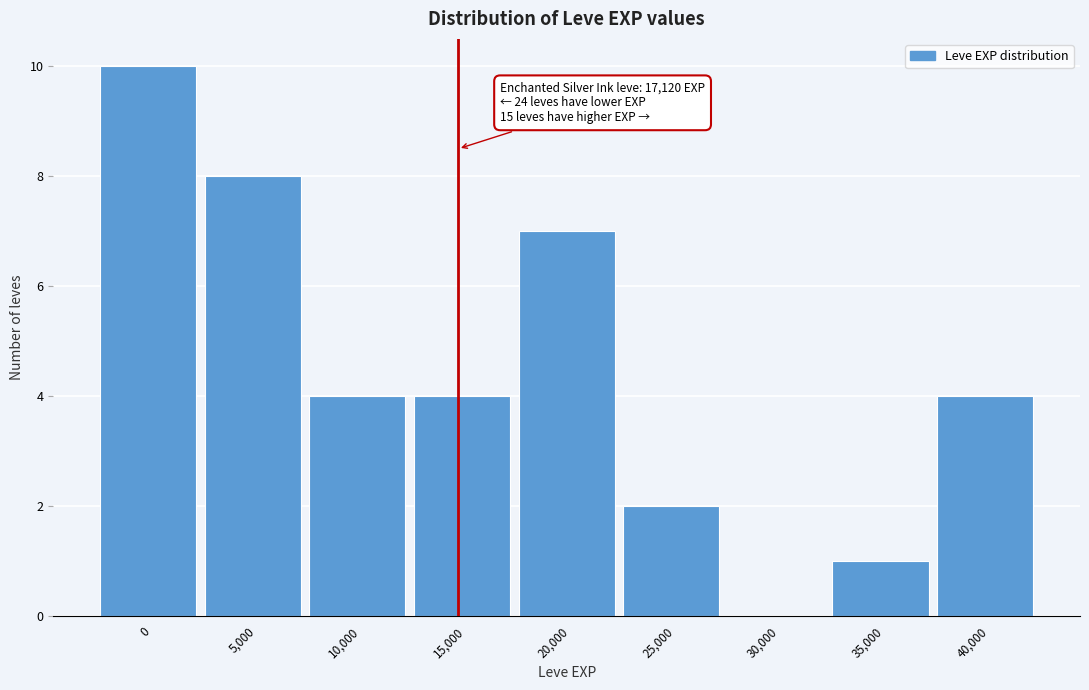

Reading left to right, transcribe all the data shown in this chart.

0=10	5,000=8	10,000=4	15,000=4	20,000=7	25,000=2	30,000=0	35,000=1	40,000=4